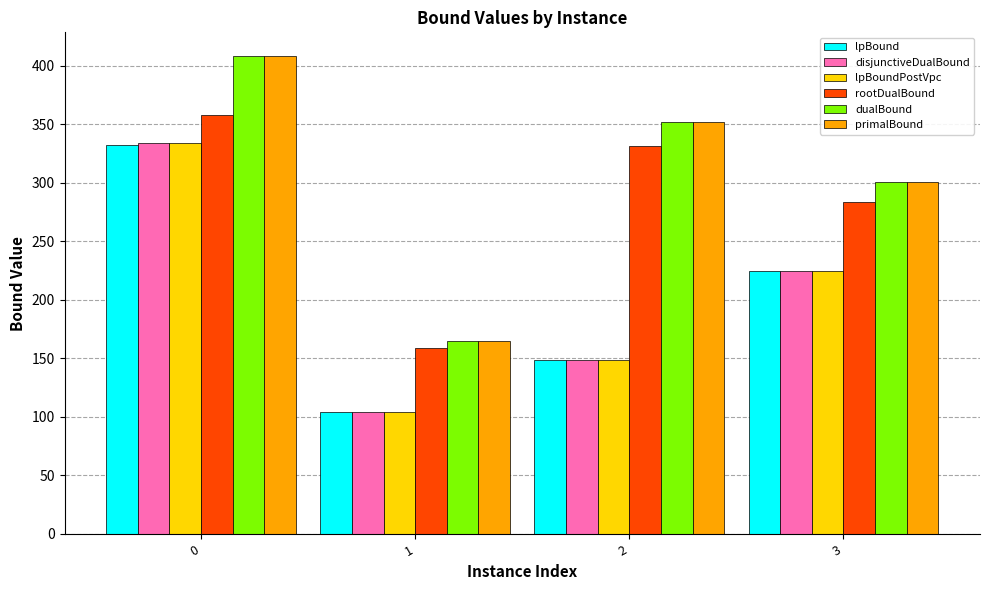

What is the smallest value displayed?

104.4